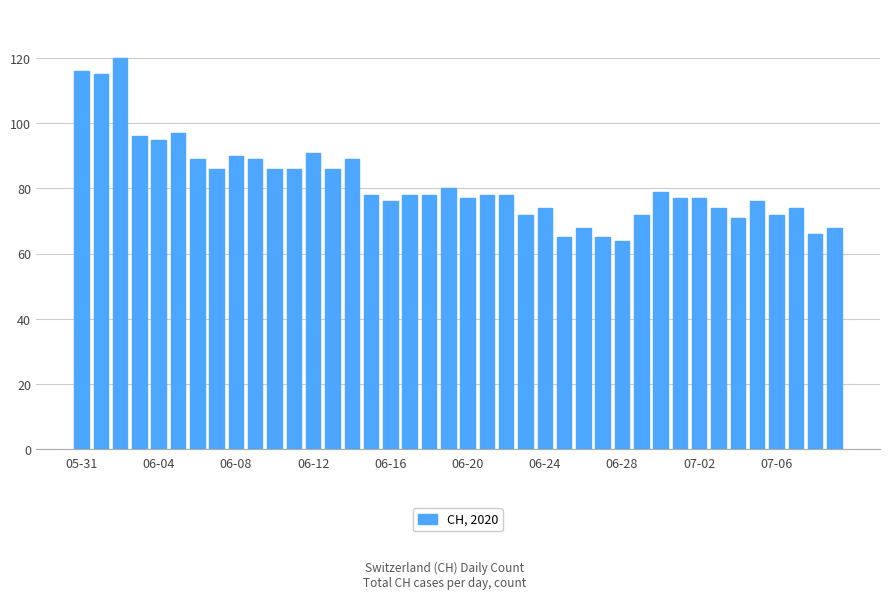

What is the value of the 38th bar from the left?

74